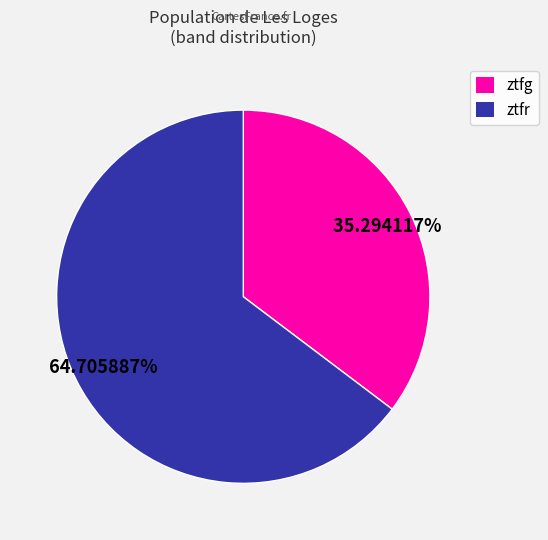

Rank the categories by value from highest to lowest.

ztfr, ztfg